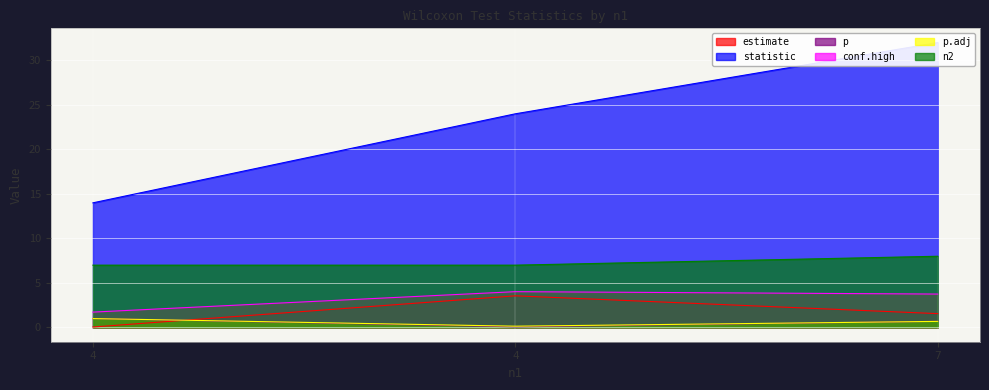

Which series has the widest spread of values?

statistic